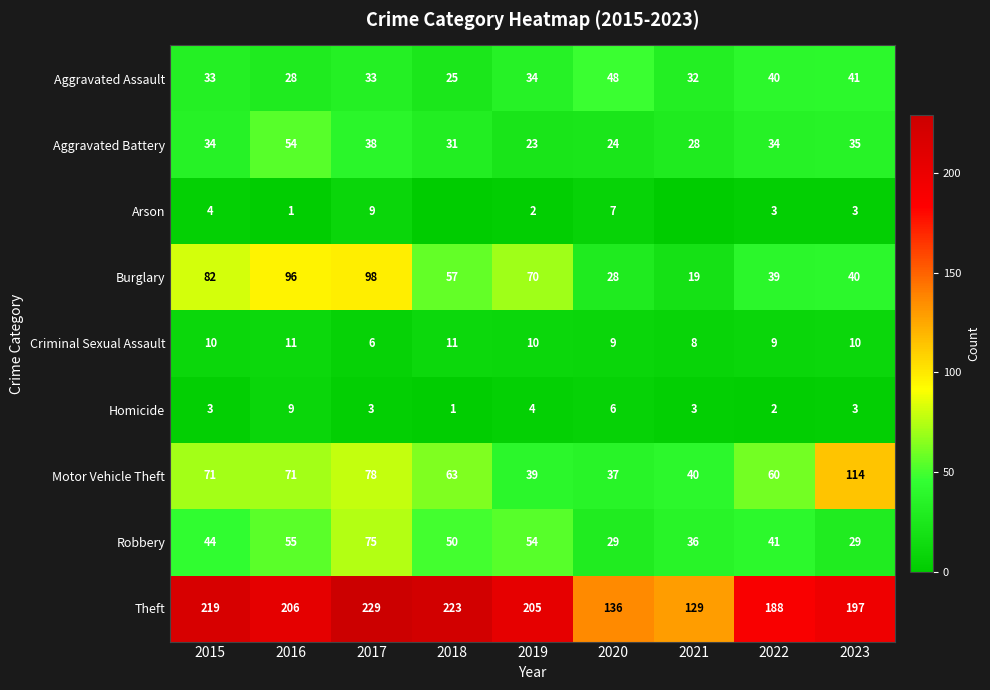

Is it true that Burglary equals 48 at 2020?

False